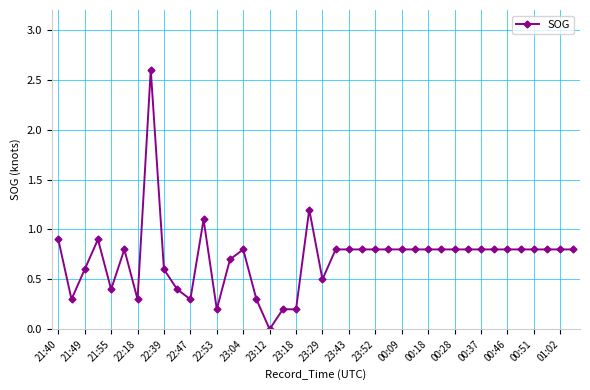

What is the difference between the maximum and minimum values?

2.6